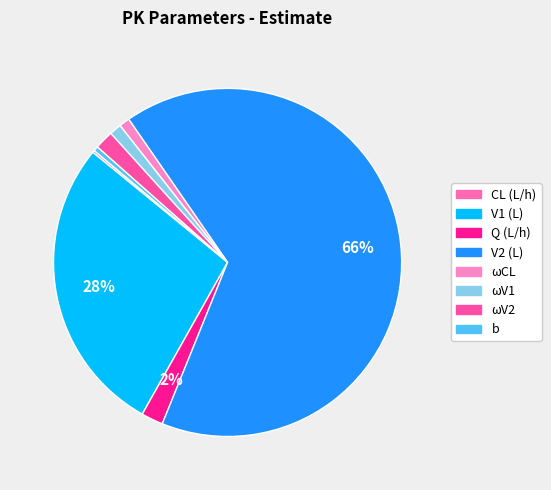

Is V1 (L) the majority of the pie?

No